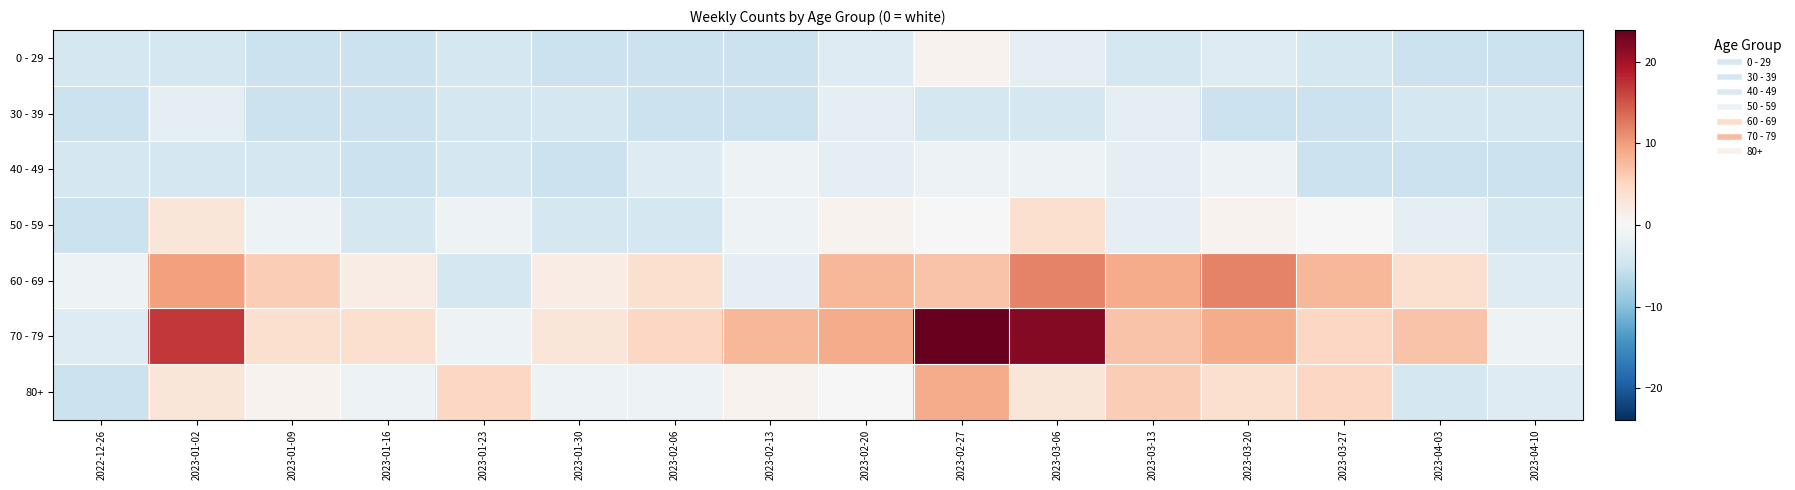

Rank the series at 2023-02-27 from lowest to highest value.

30 - 39, 40 - 49, 50 - 59, 0 - 29, 60 - 69, 80+, 70 - 79